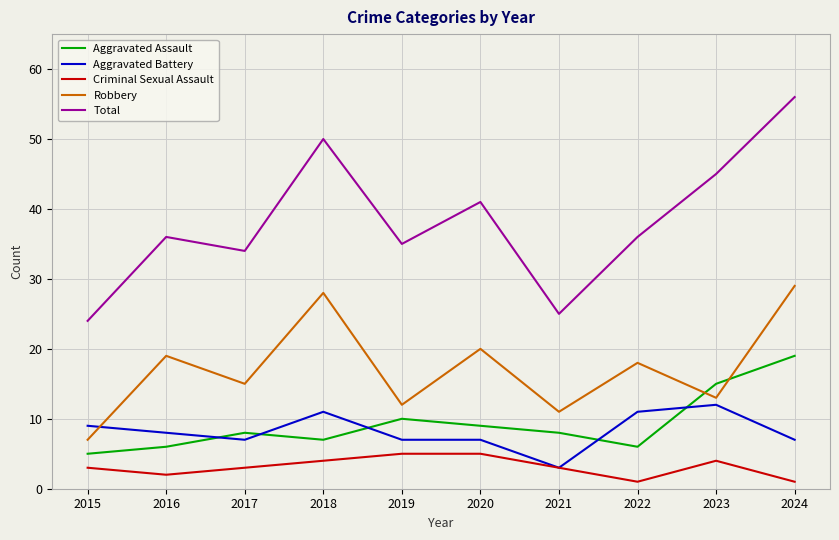

Which series has the largest range (max minus min)?

Total